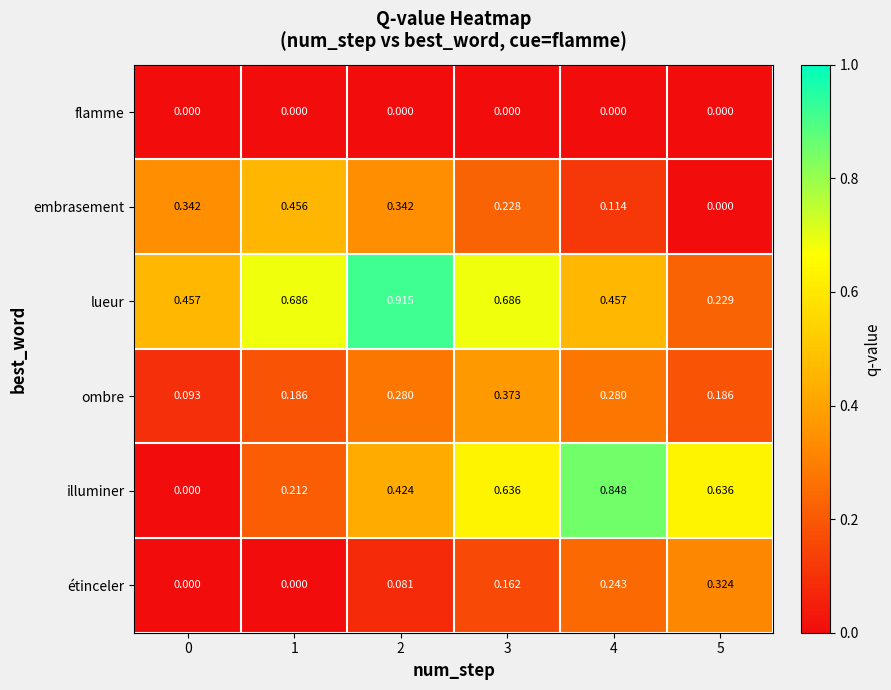

Between 0 and 5, which series saw the biggest shift?

illuminer